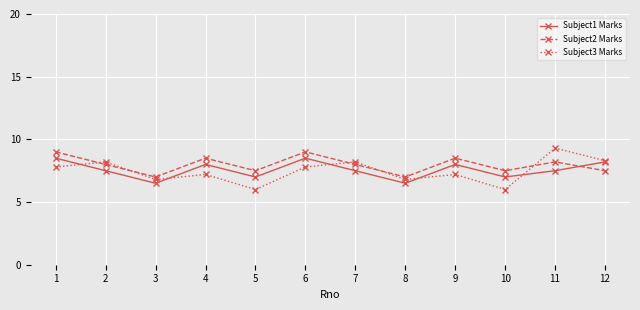

Which series has the largest total across all categories?

Subject2 Marks